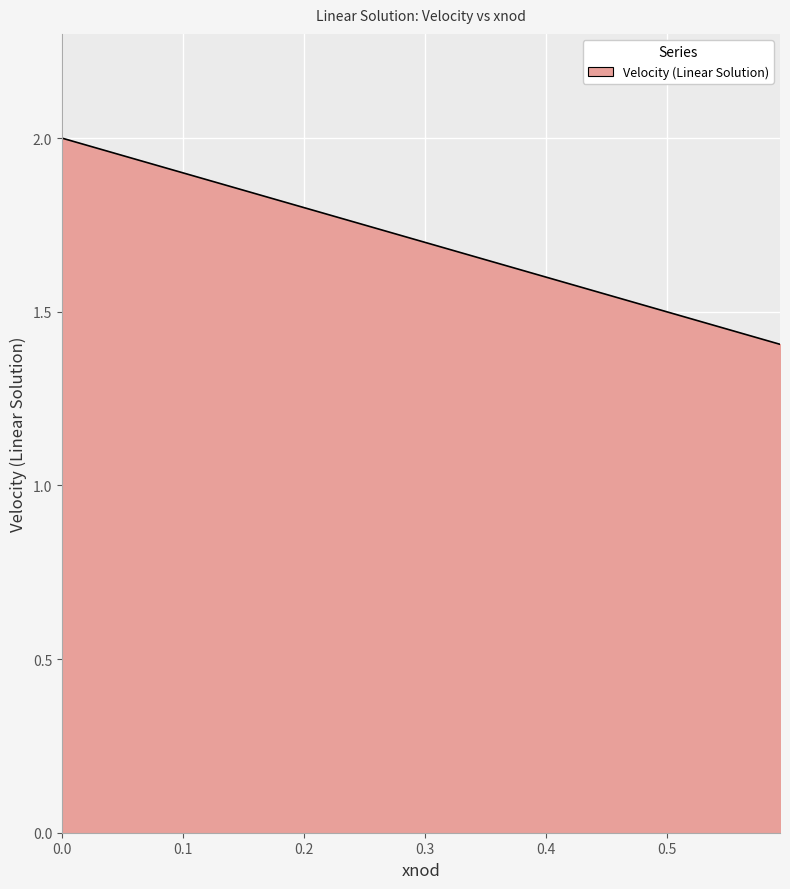

What is the difference between the maximum and minimum values?

0.6